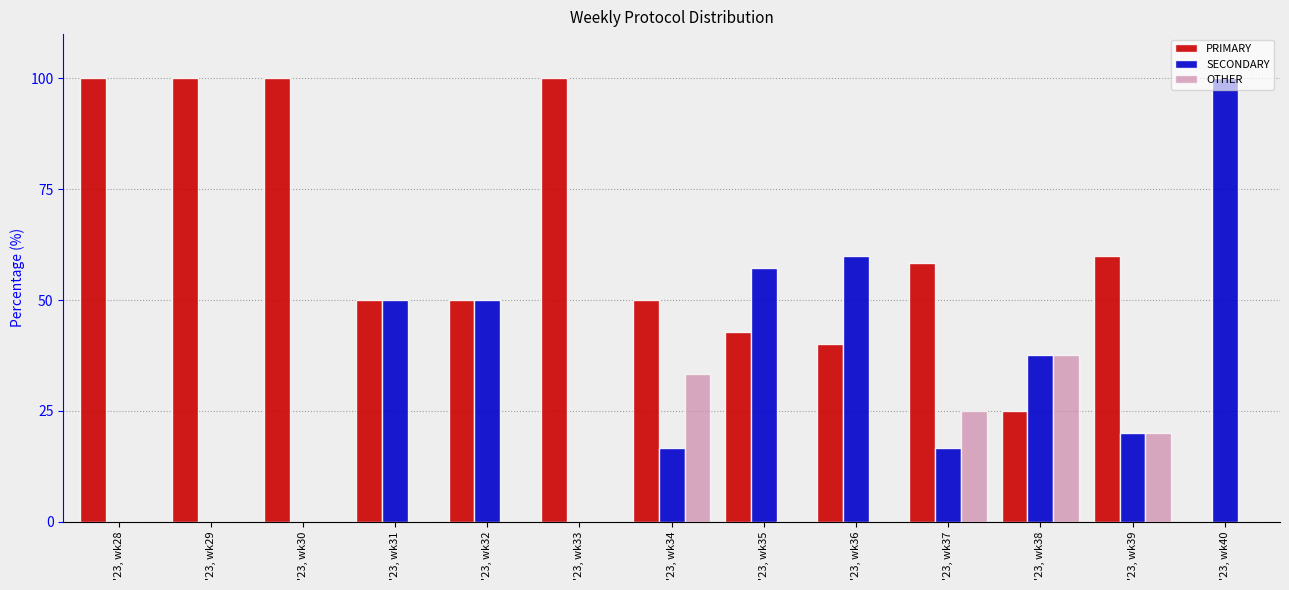

How many distinct data groups are displayed?

3